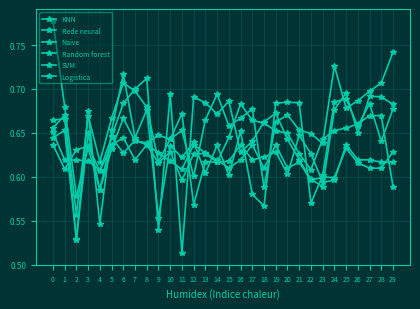

How many categories are shown in the chart?

30